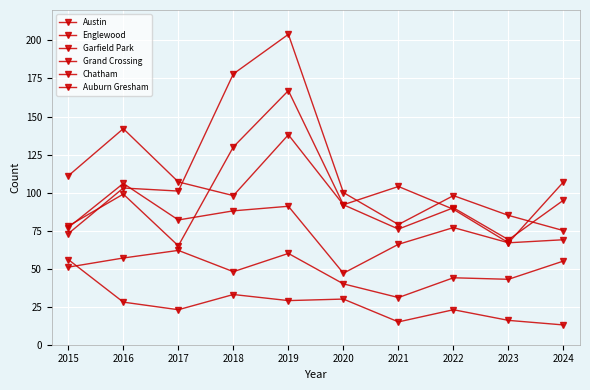

How many categories are shown in the chart?

10